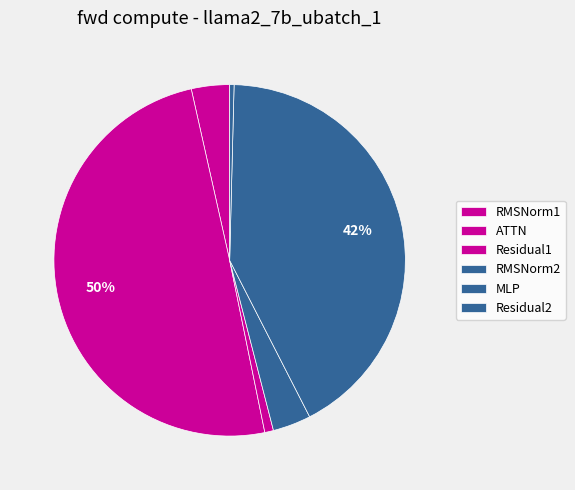

Combined, do RMSNorm2 and ATTN account for over 50%?

Yes